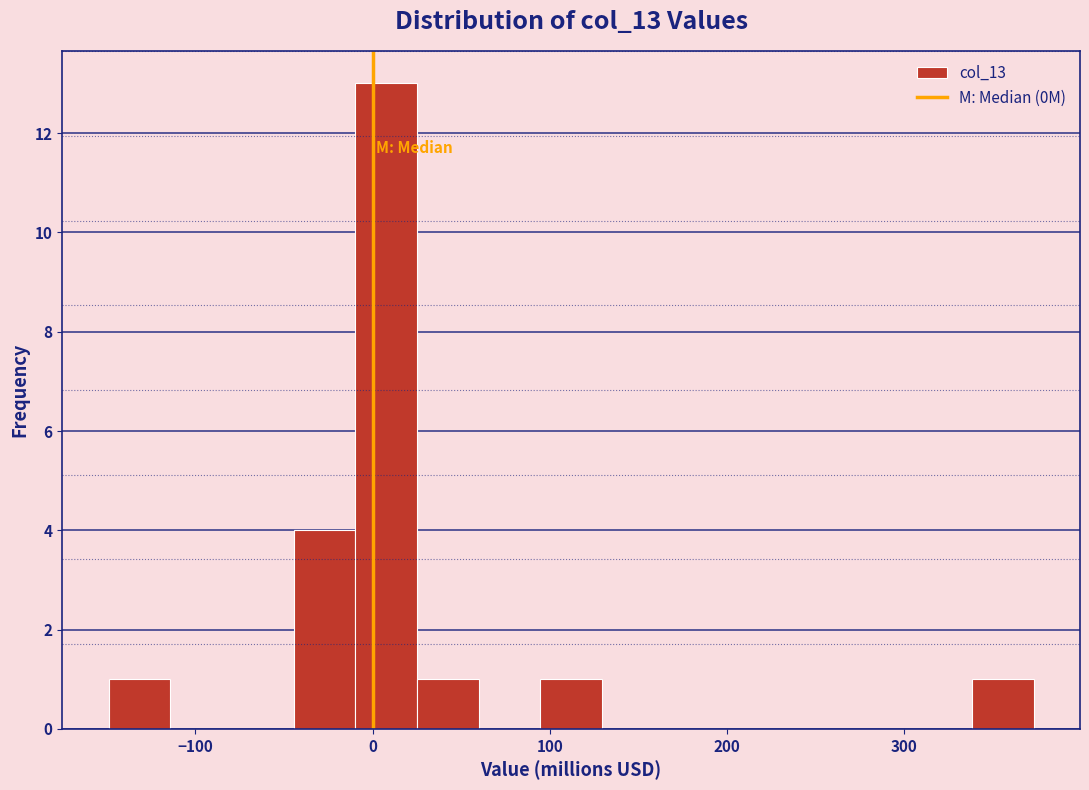

Read against the x-axis, roughly where is the centre of the tallest bar?

10